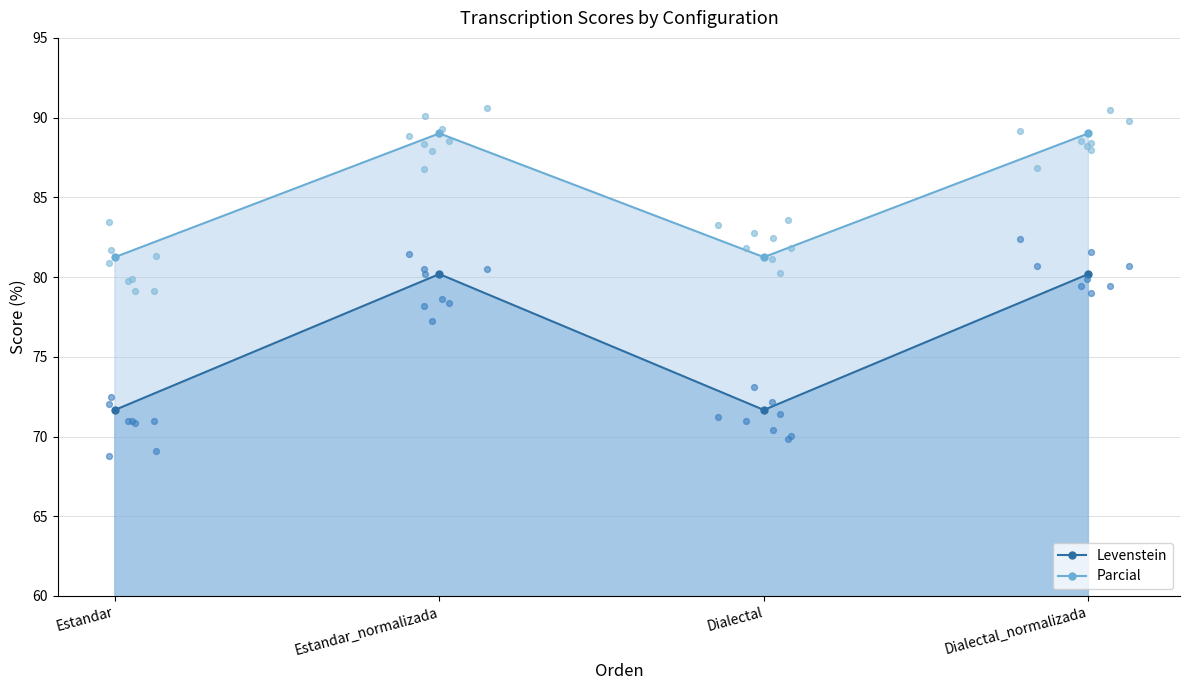

What are all the series names shown in the legend?

Levenstein, Parcial